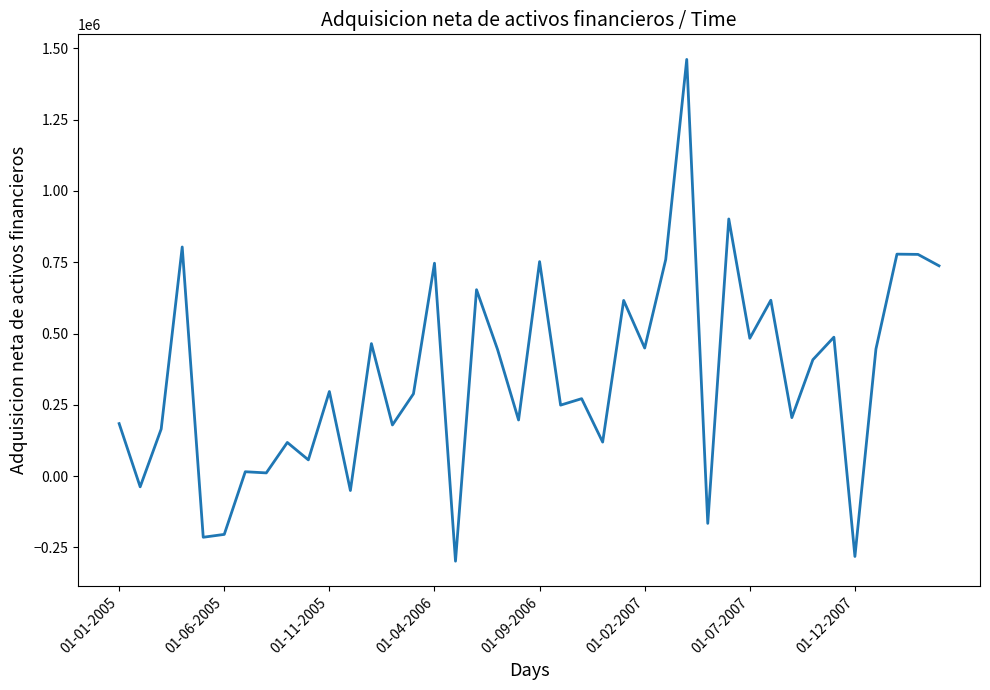

What is the maximum value shown in the chart?

1461389